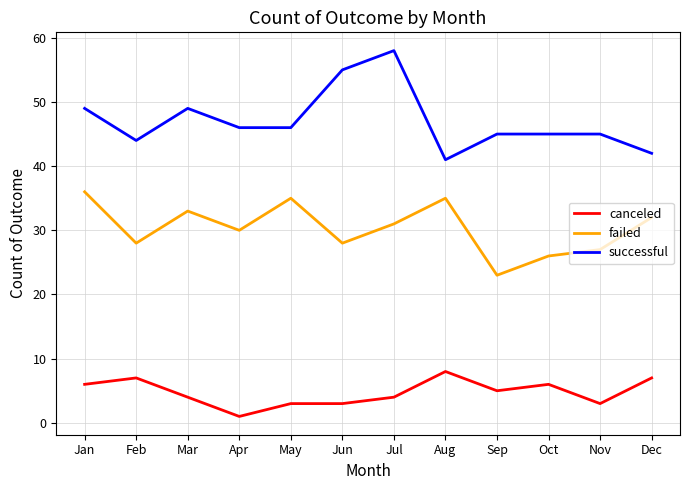

Reading right to left, list all the values displayed in this chart.

canceled: 7	3	6	5	8	4	3	3	1	4	7	6
failed: 32	27	26	23	35	31	28	35	30	33	28	36
successful: 42	45	45	45	41	58	55	46	46	49	44	49